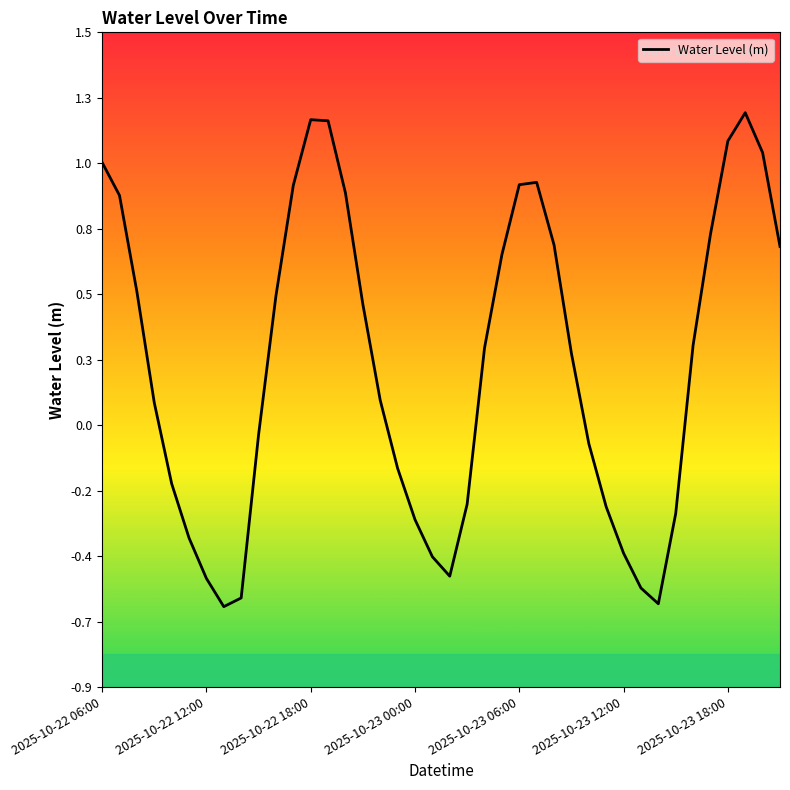

Is this an area chart (filled region under the line)?

No